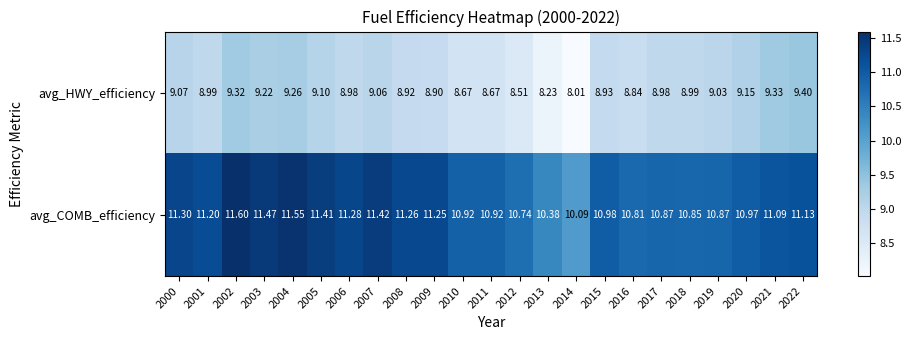

Between 2010 and 2012, which series saw the biggest shift?

avg_COMB_efficiency